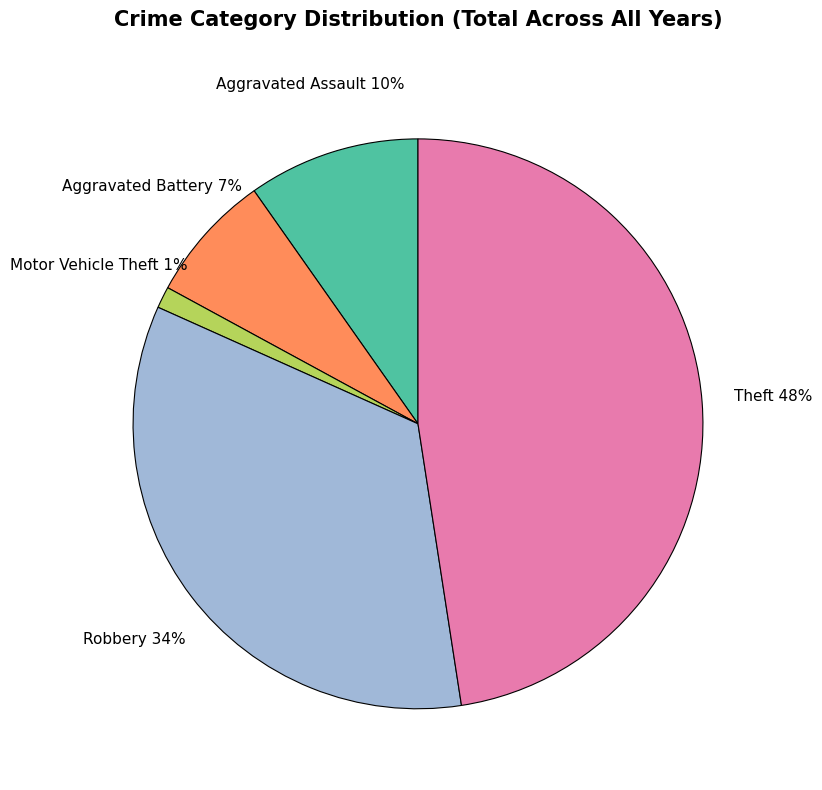

To the nearest percent, what is the average slice percentage?

20%